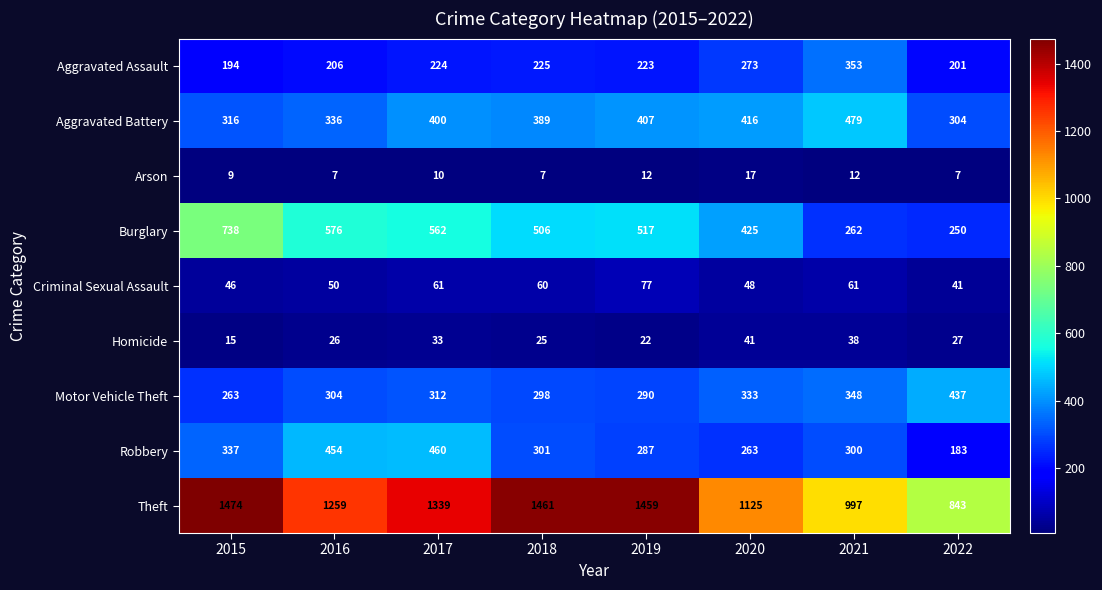

Is it true that Aggravated Assault equals 457 at 2020?

False